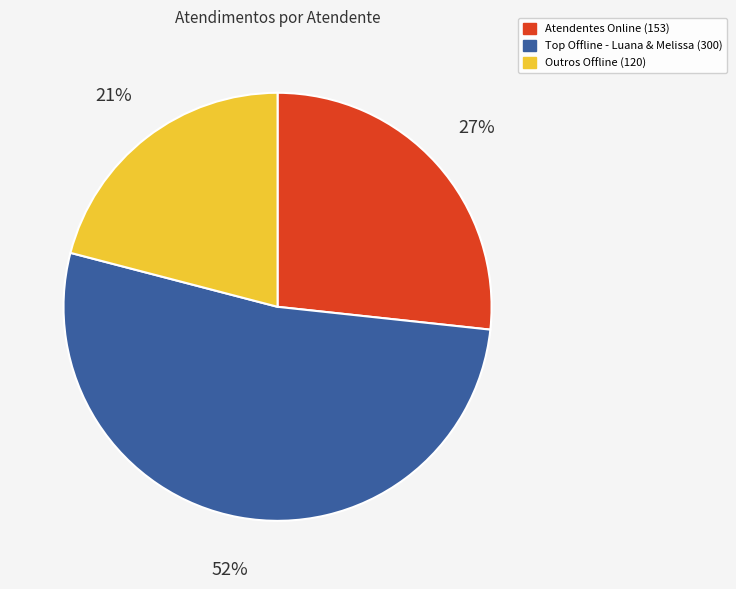

Is there any slice that represents more than half of the pie?

Yes